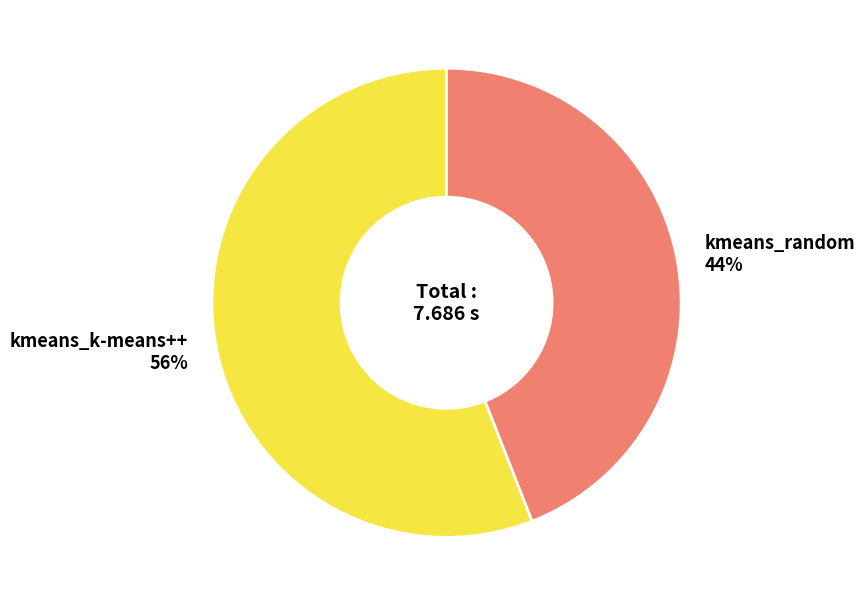

Rank the categories by value from lowest to highest.

kmeans_random, kmeans_k-means++